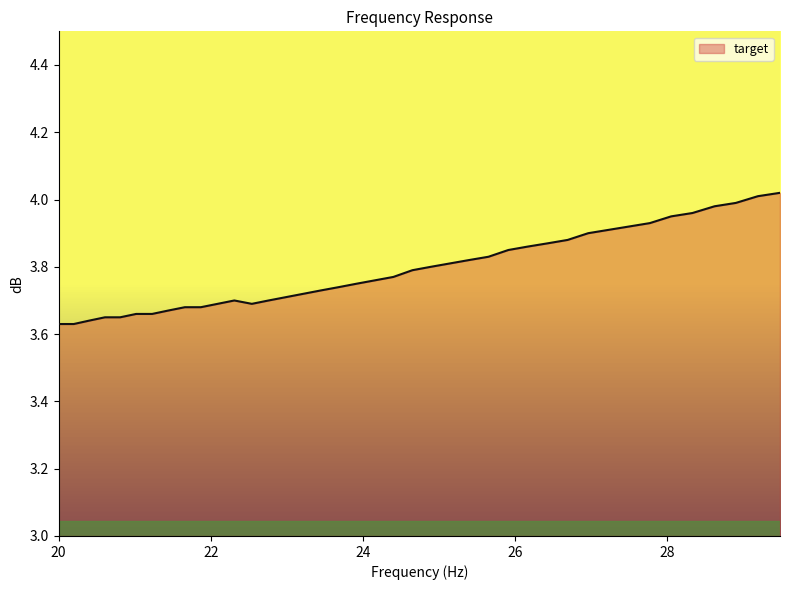

How many categories are shown in the chart?

40